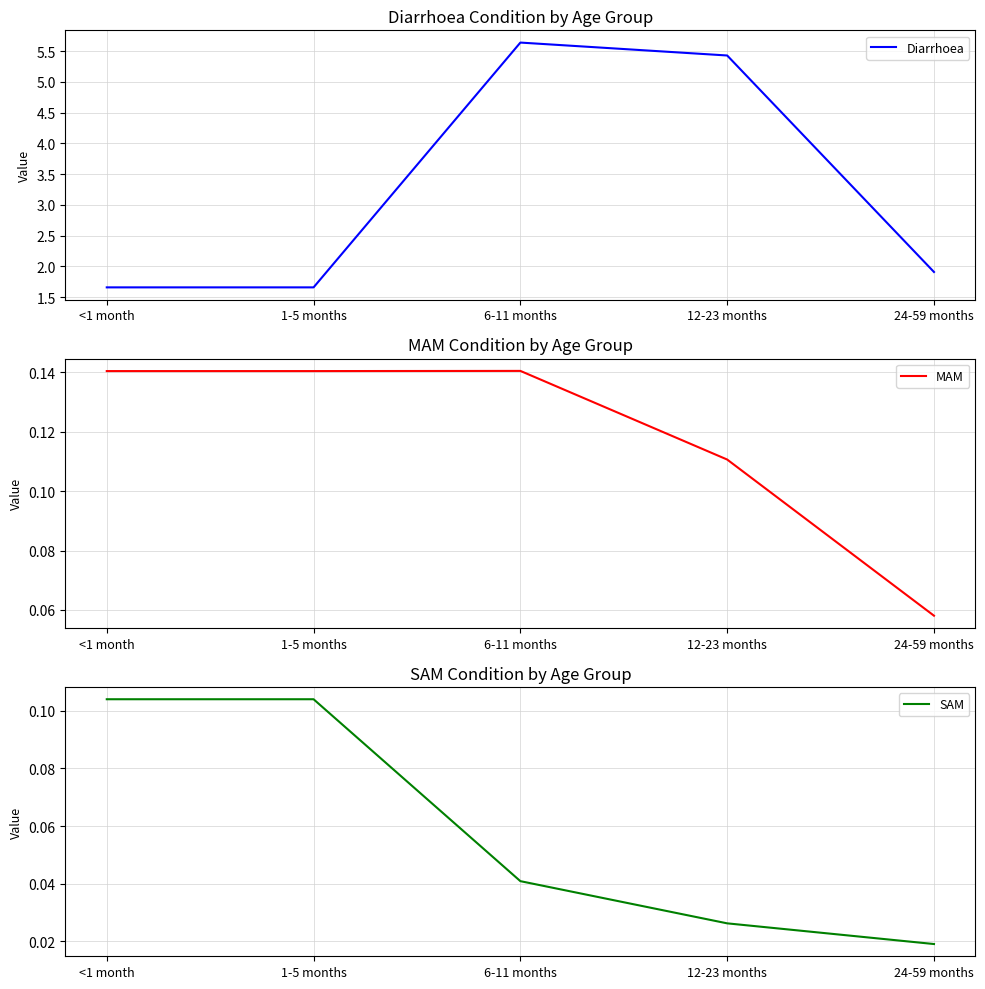

What position from the left is <1 month?

1